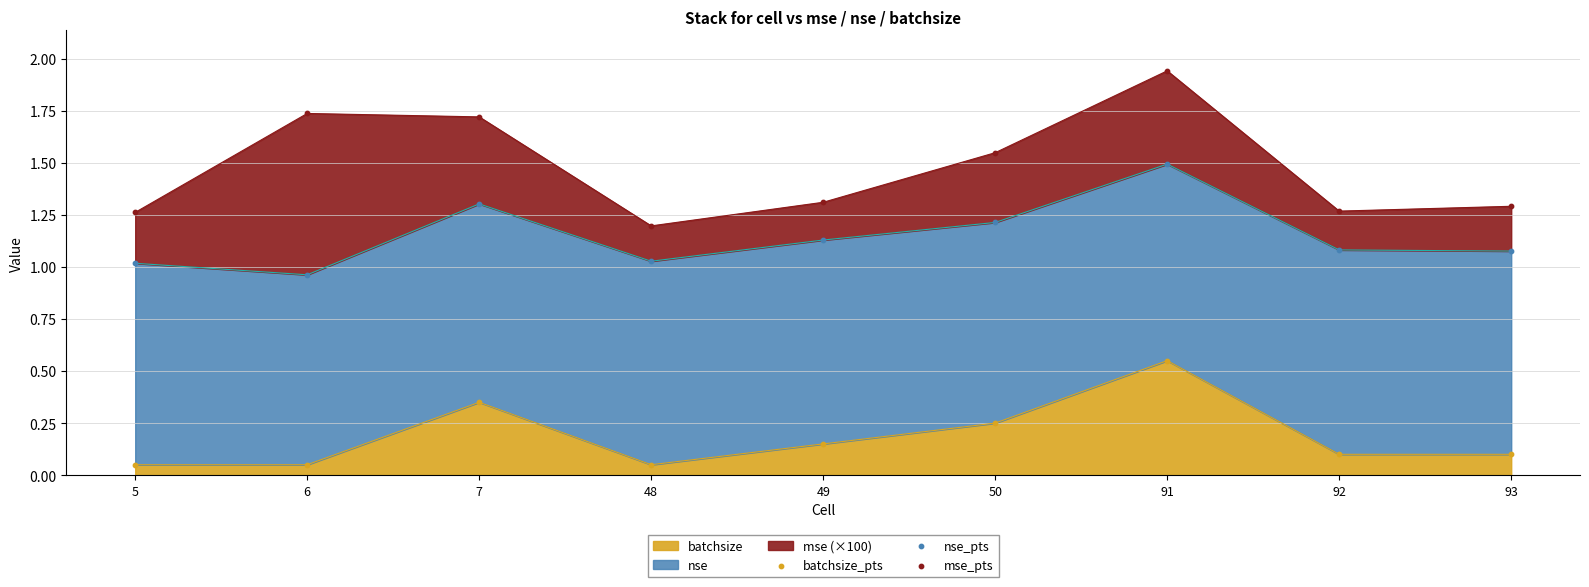

At which category is the sum across all series the highest?

91